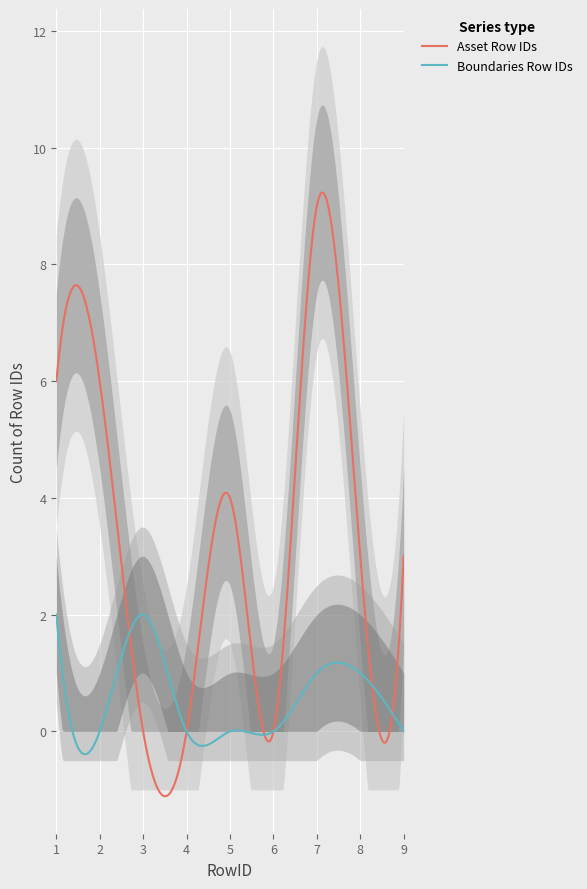

Where is the first local maximum for Boundaries Row IDs?

3